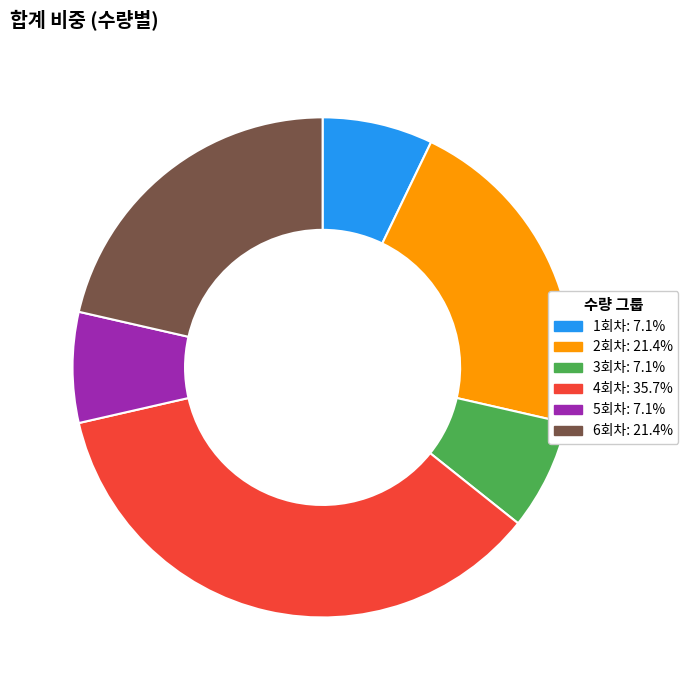

What is the ratio of the value at 3회차: 7.1% to the value at 5회차: 7.1%?

1.0